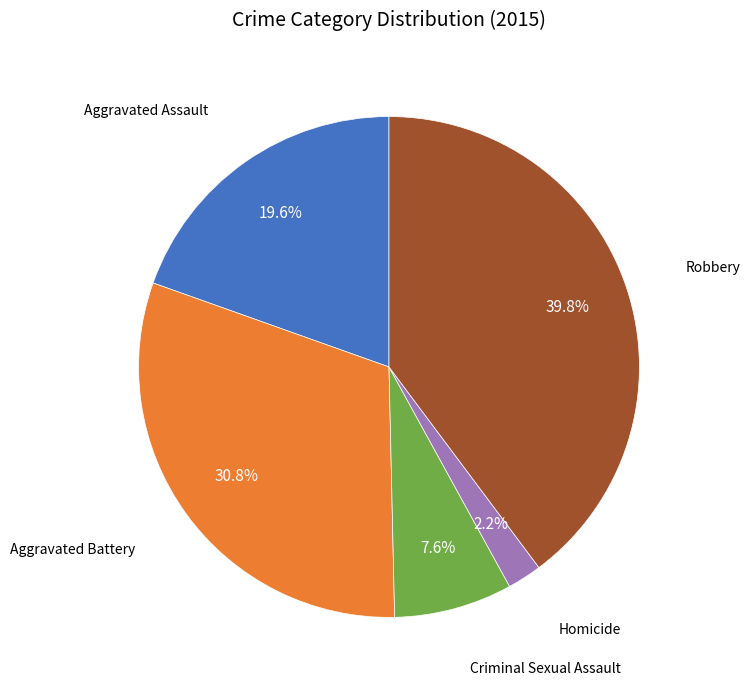

Is there a majority slice in this chart?

No